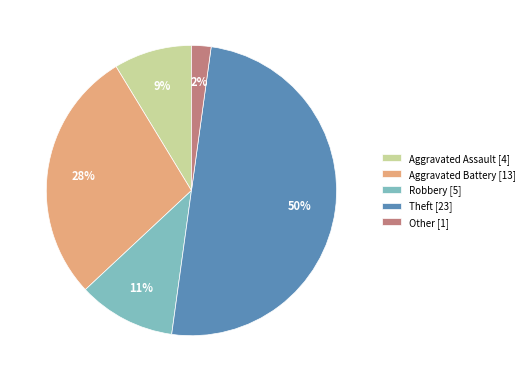

Rank the categories by value from lowest to highest.

Other, Aggravated Assault, Robbery, Aggravated Battery, Theft